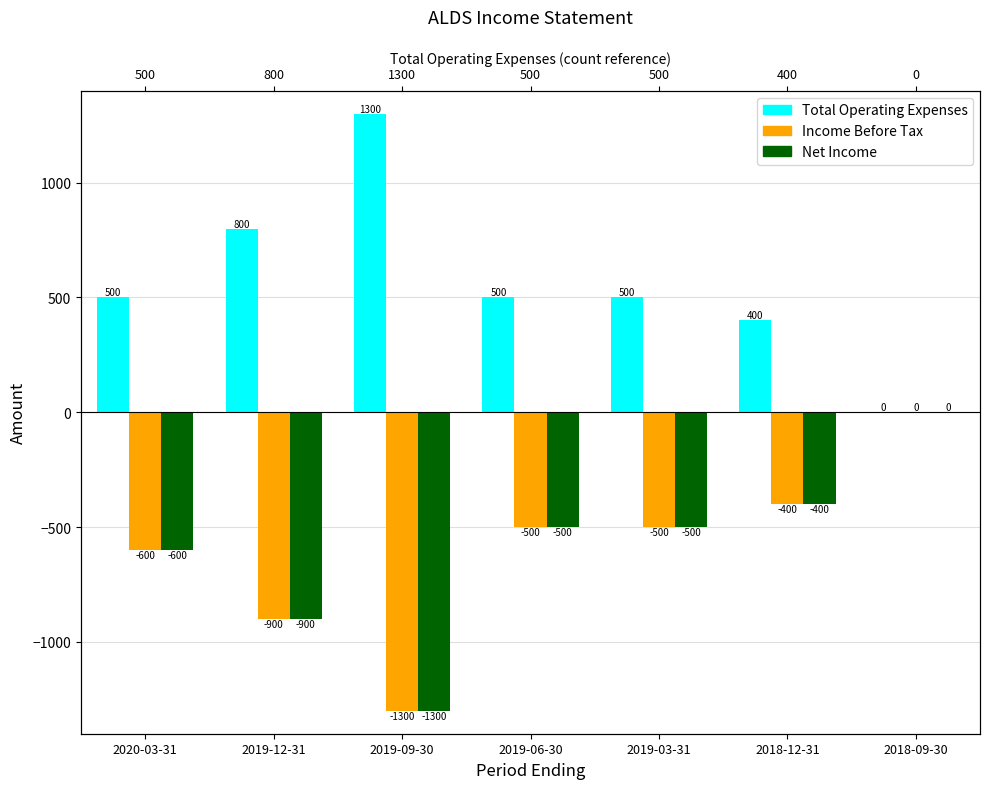

How many data points does each series have?

7